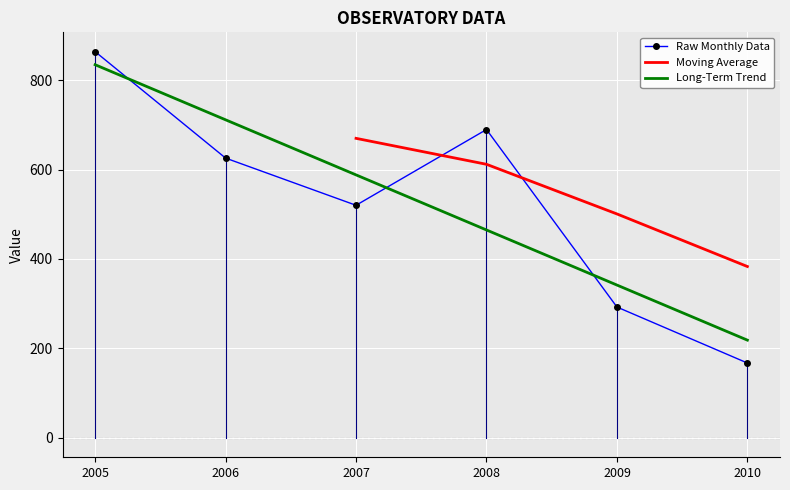

Rank the categories by Long-Term Trend value from lowest to highest.

2010, 2009, 2008, 2007, 2006, 2005